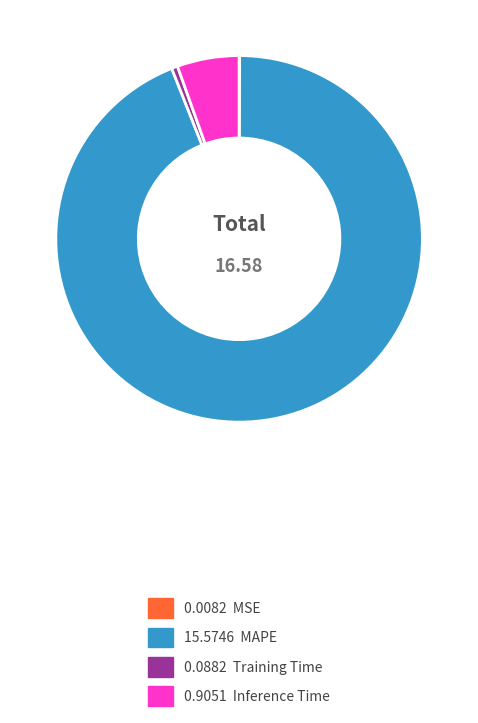

Is there any slice that represents more than half of the pie?

Yes